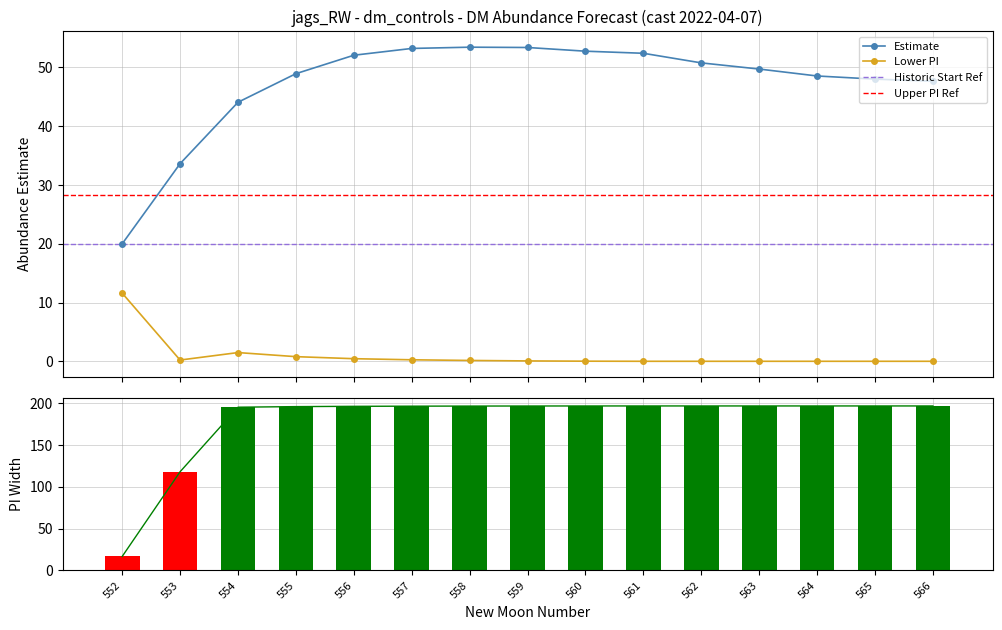

What is the greatest value displayed?

196.9